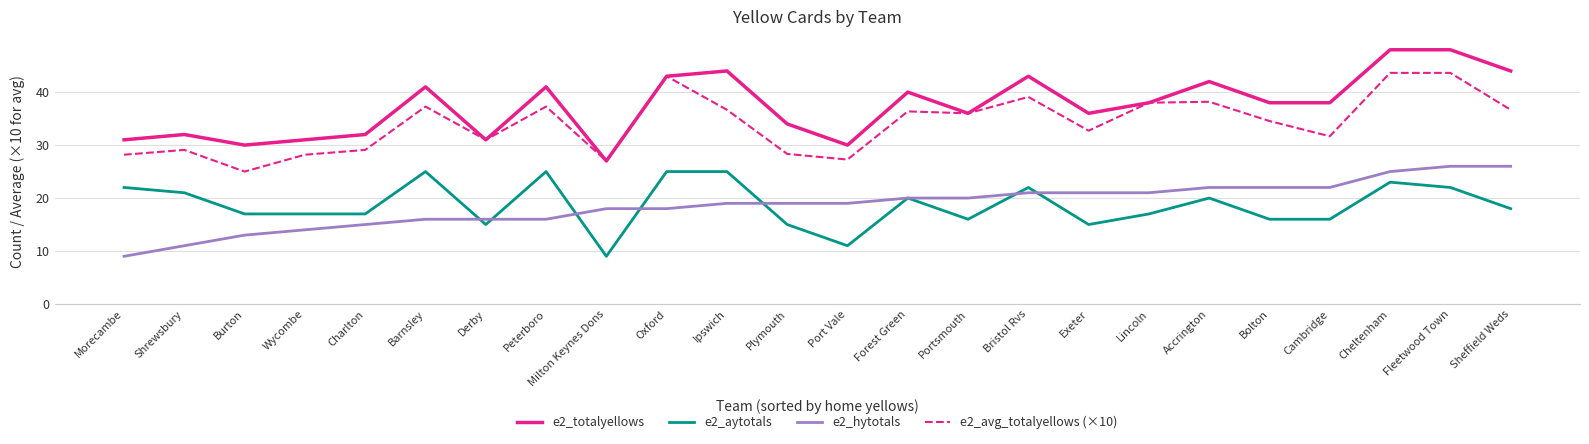

Is the value of e2_aytotals at Cheltenham greater than the value of e2_totalyellows at Bolton?

No